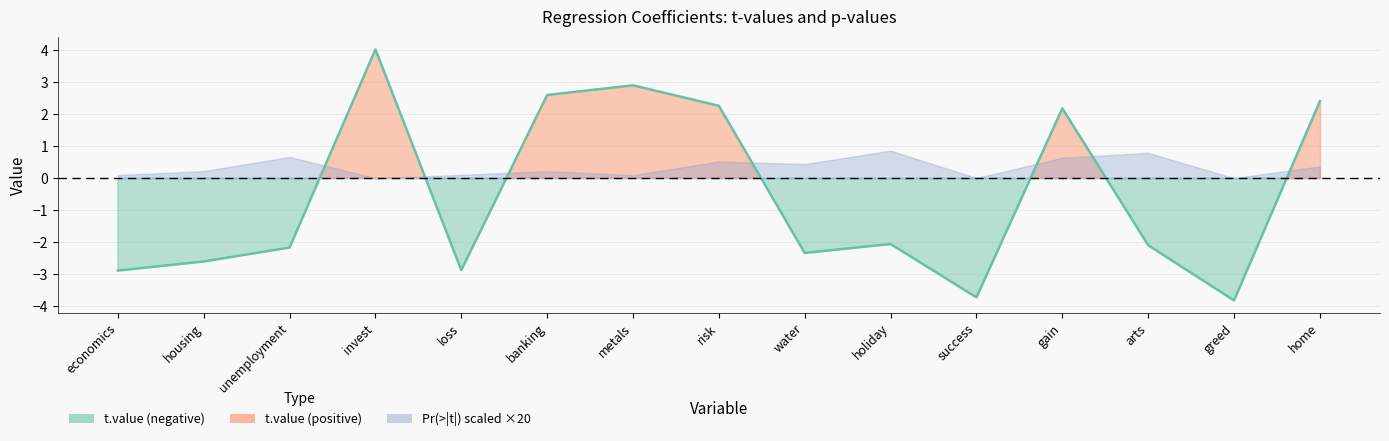

What is the minimum value shown in the chart?

-3.8